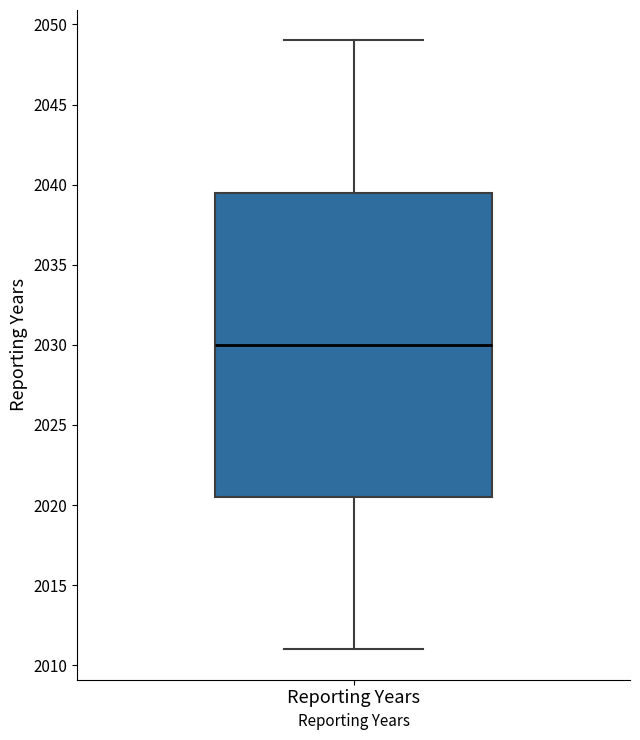

Transcribe this box plot: give where the median line is, the range the box spans, and where the two whiskers end, as read against the y-axis. The values are not printed on the chart, so give them approximately, as read against the axis.

median 2030.0, box 2020.5 to 2039.5, whiskers 2011.0 to 2049.0